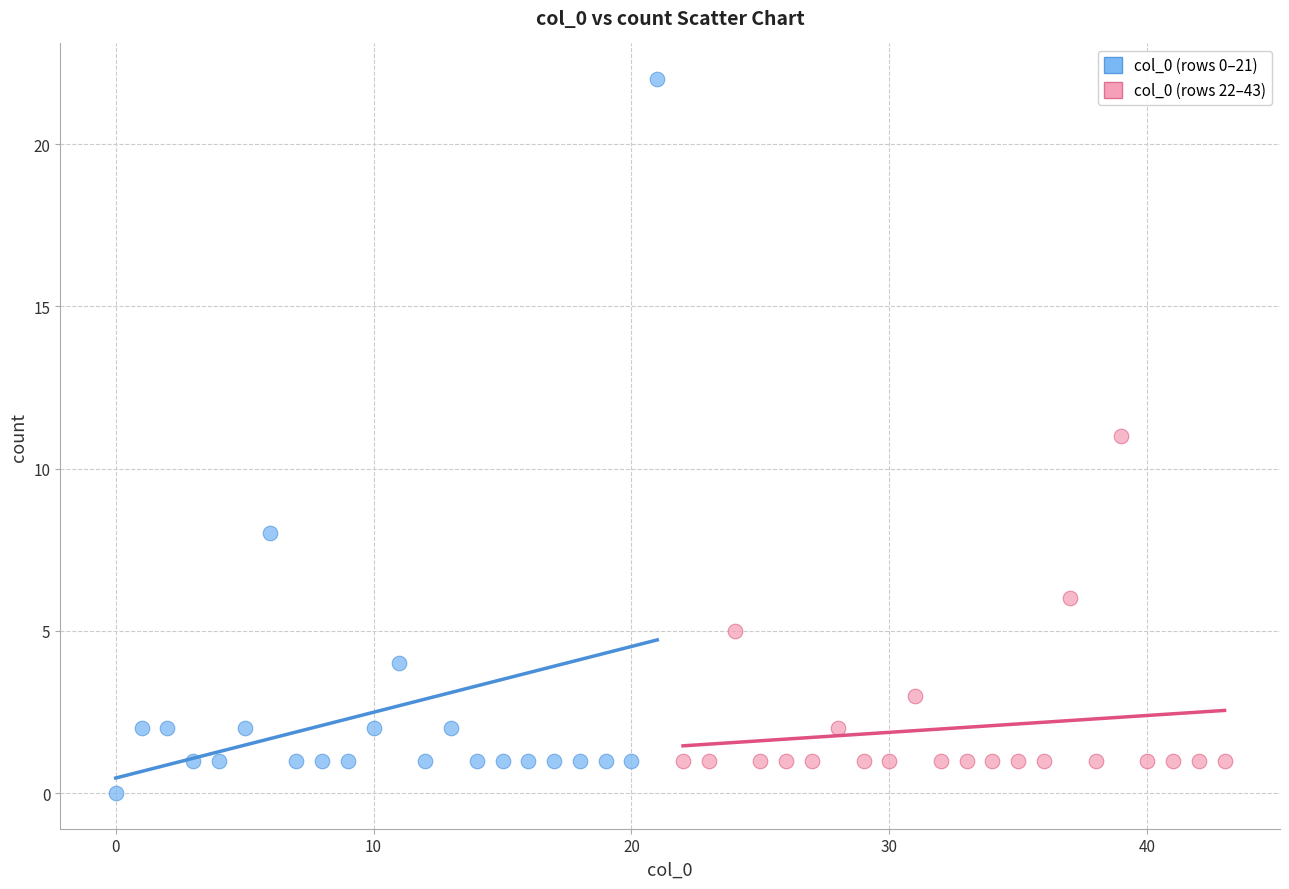

What are all the series names shown in the legend?

col_0 (rows 0–21), col_0 (rows 22–43)